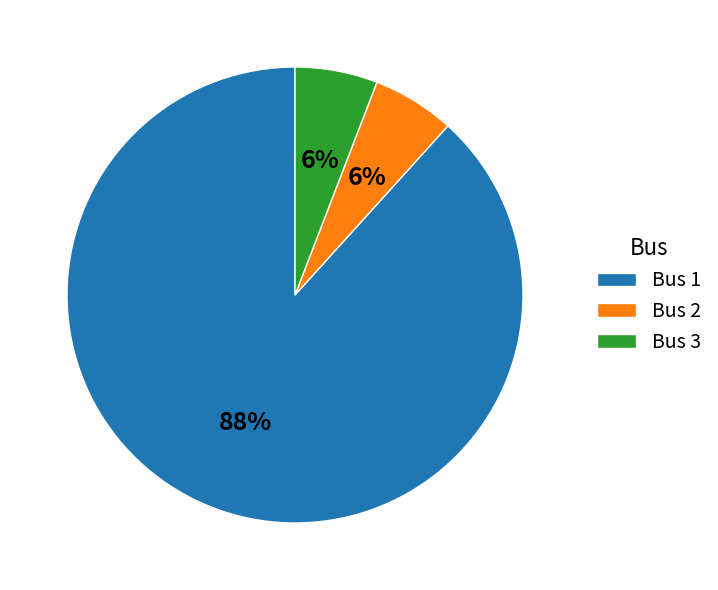

Does Bus 1 account for over 50% of the chart?

Yes